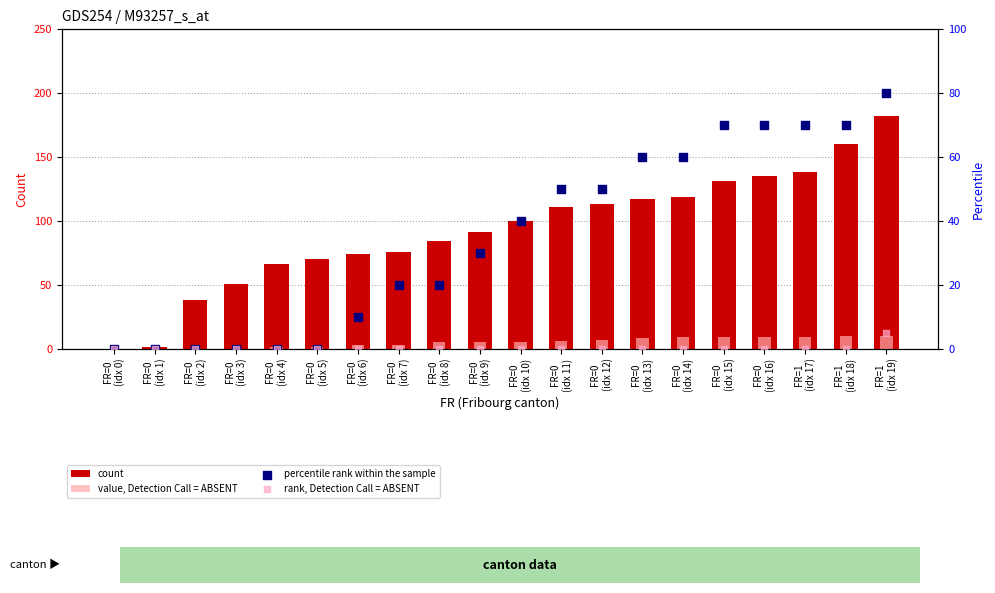

Is the value of rank, Detection Call = ABSENT at FR=1
(idx 17) greater than the value of percentile rank within the sample at FR=0
(idx 9)?

No